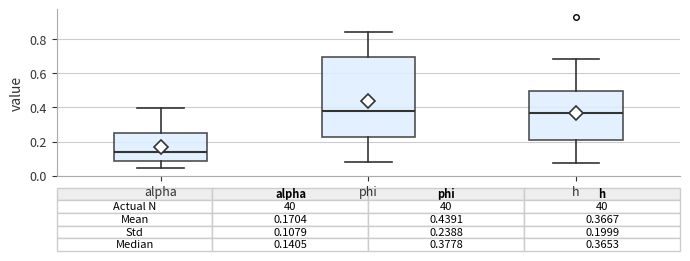

Comparing the boxes themselves (not the whiskers), which one is the tallest?

phi